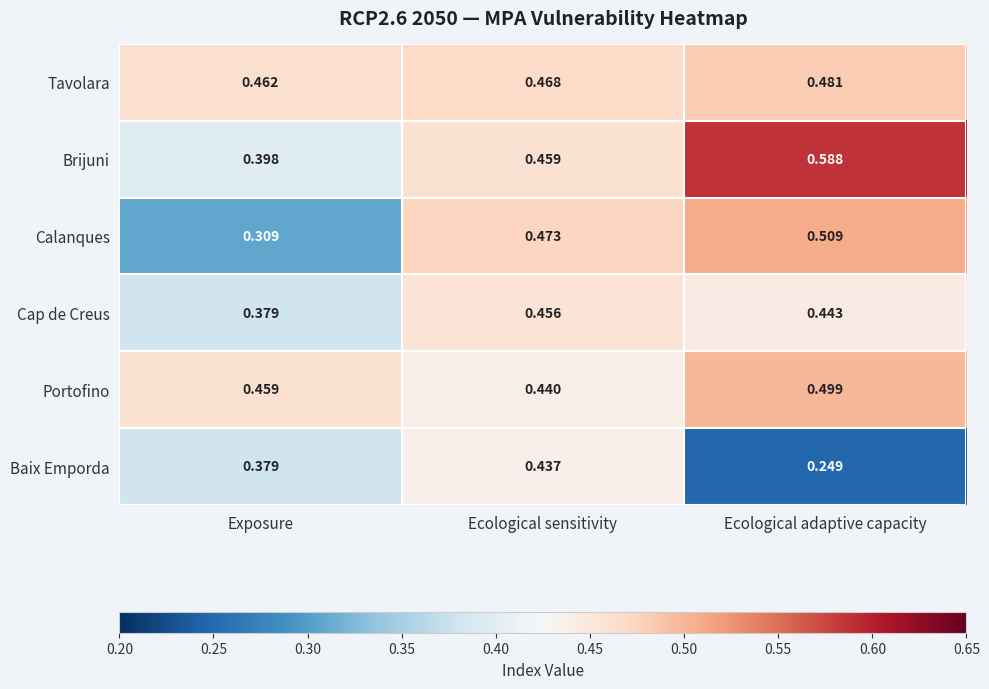

Which series has the largest range (max minus min)?

Calanques